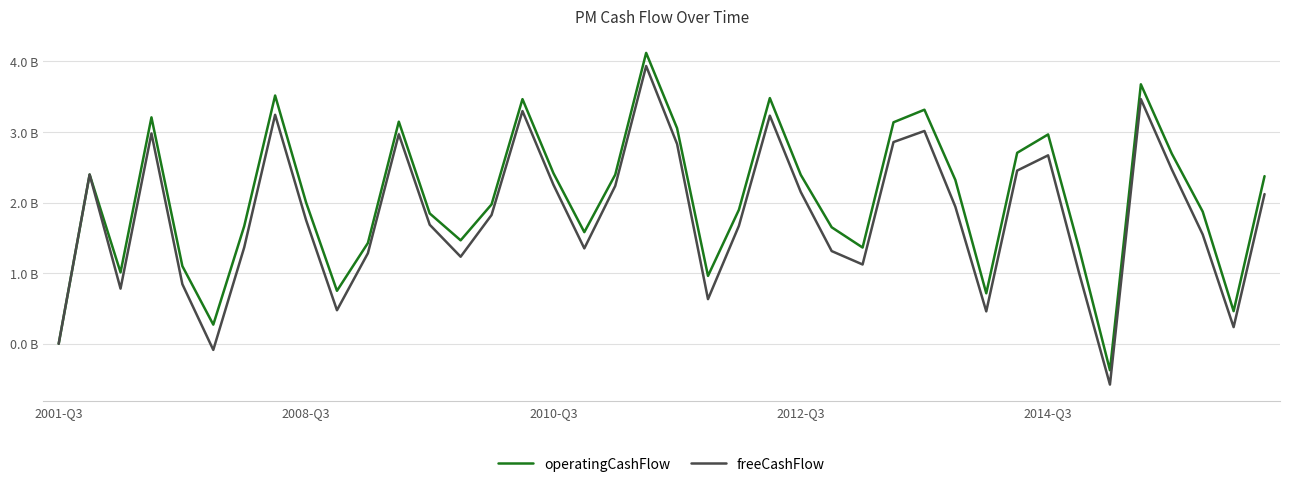

Does the chart have visible grid lines?

Yes